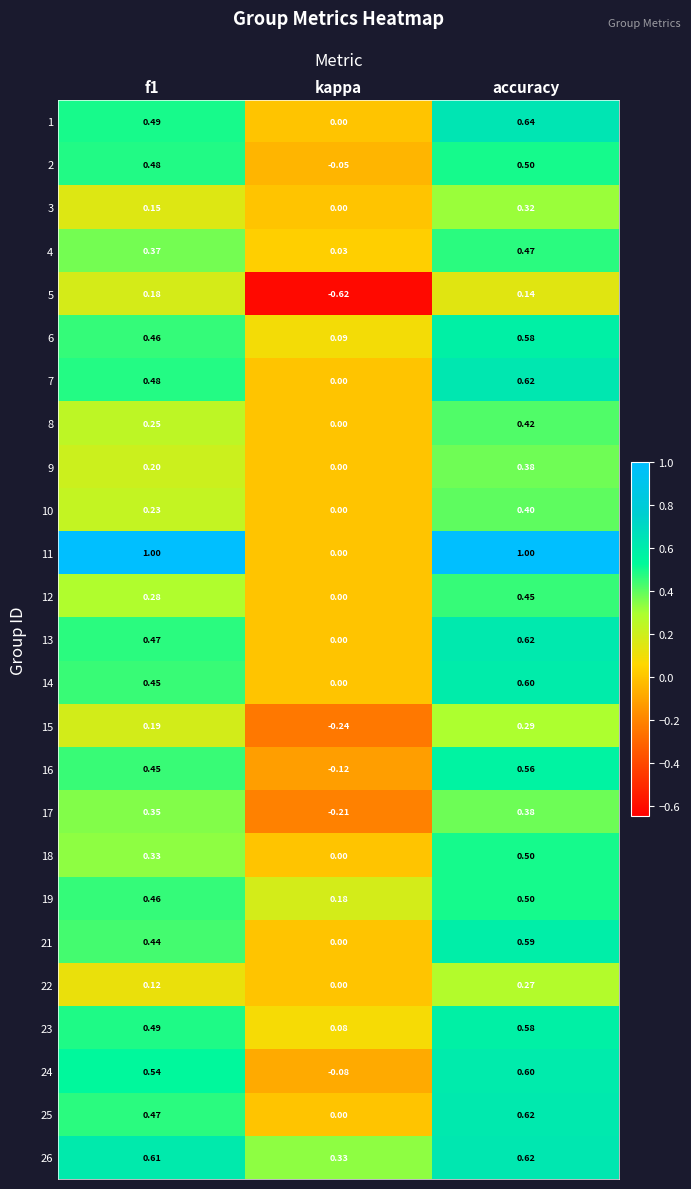

How many categories are shown in the chart?

3